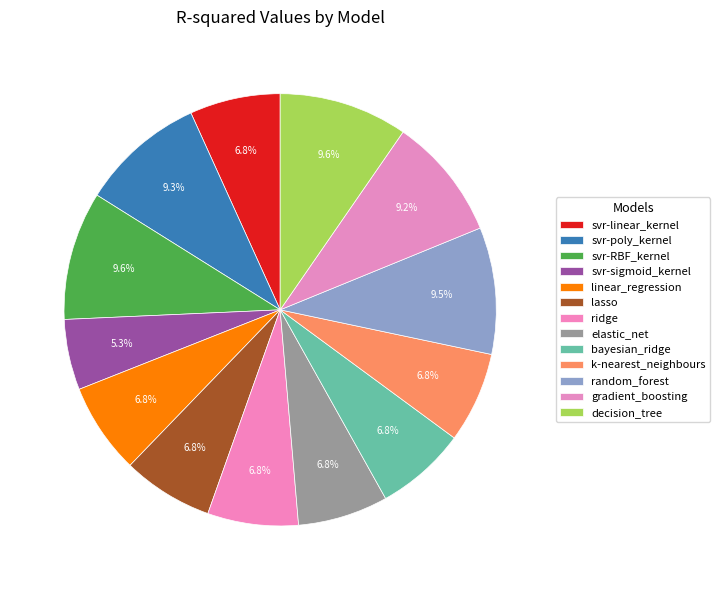

Rank the categories by value from lowest to highest.

svr-sigmoid_kernel, elastic_net, svr-linear_kernel, k-nearest_neighbours, linear_regression, lasso, bayesian_ridge, ridge, gradient_boosting, svr-poly_kernel, random_forest, svr-RBF_kernel, decision_tree